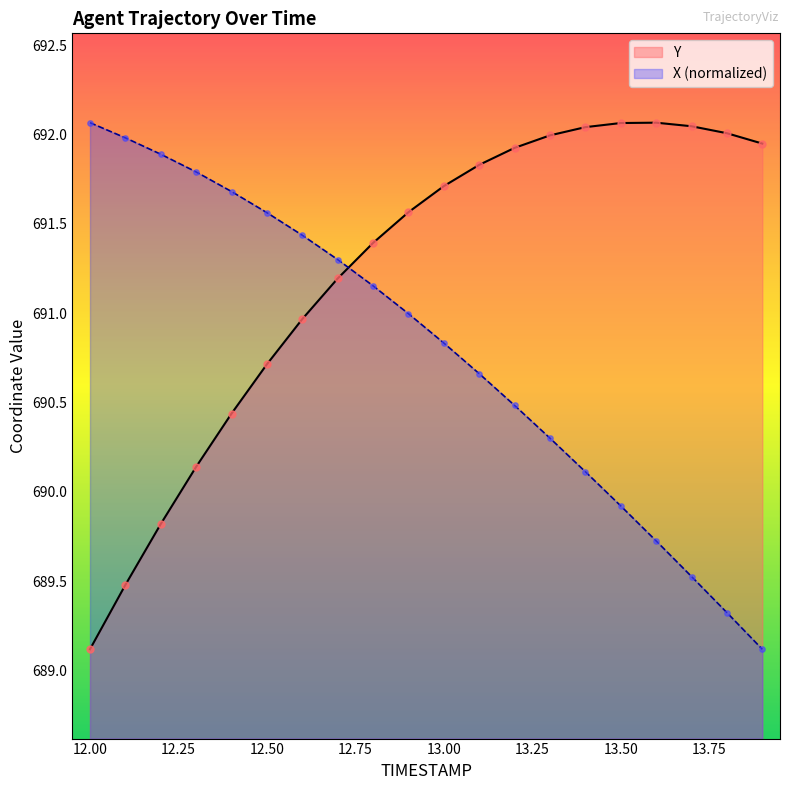

Is the value of X at 12.2 greater than the value of Y at 12.1?

Yes